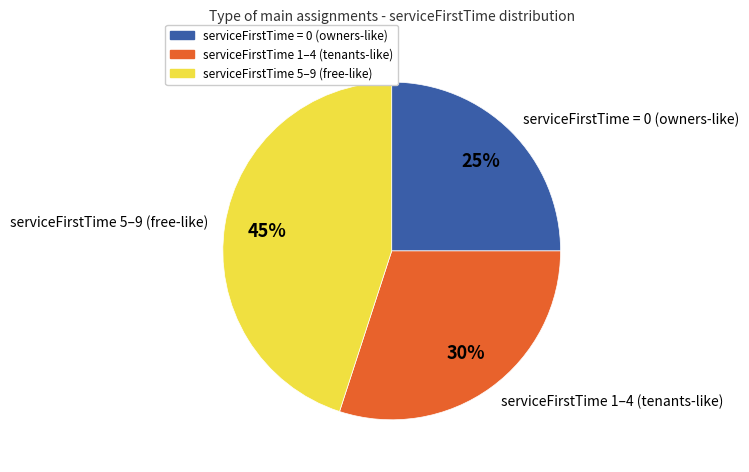

Is there any slice that represents more than half of the pie?

No